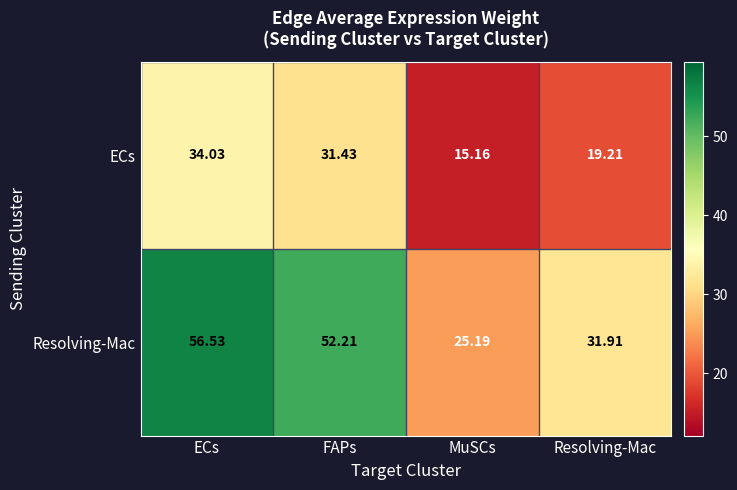

Which label corresponds to the smallest value in the chart?

MuSCs